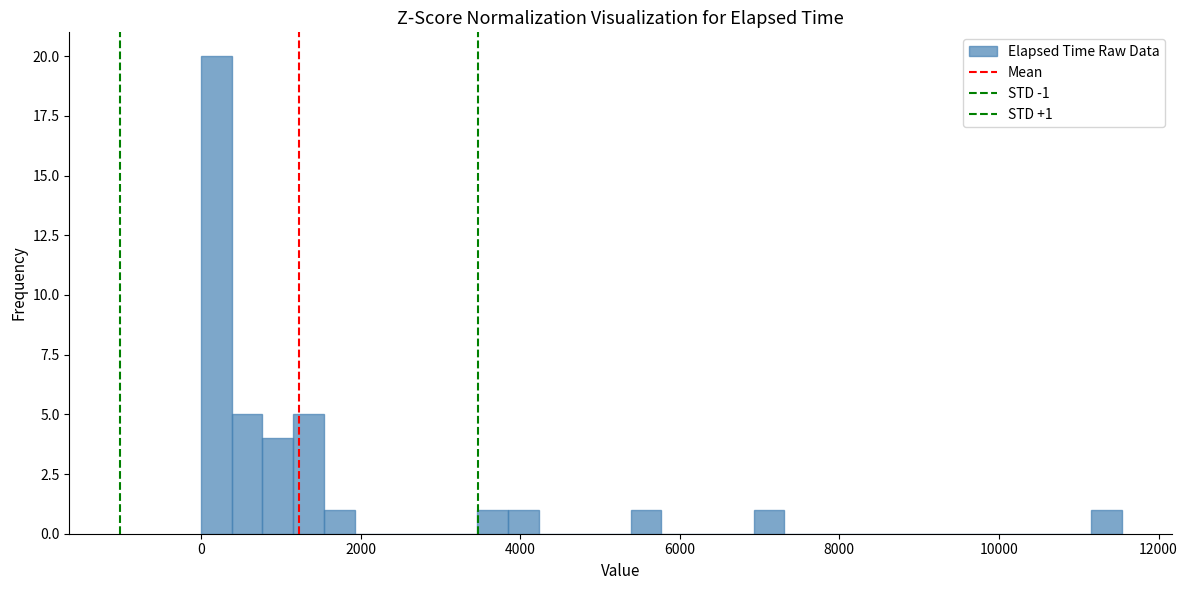

Read against the x-axis, roughly where is the centre of the tallest bar?

200